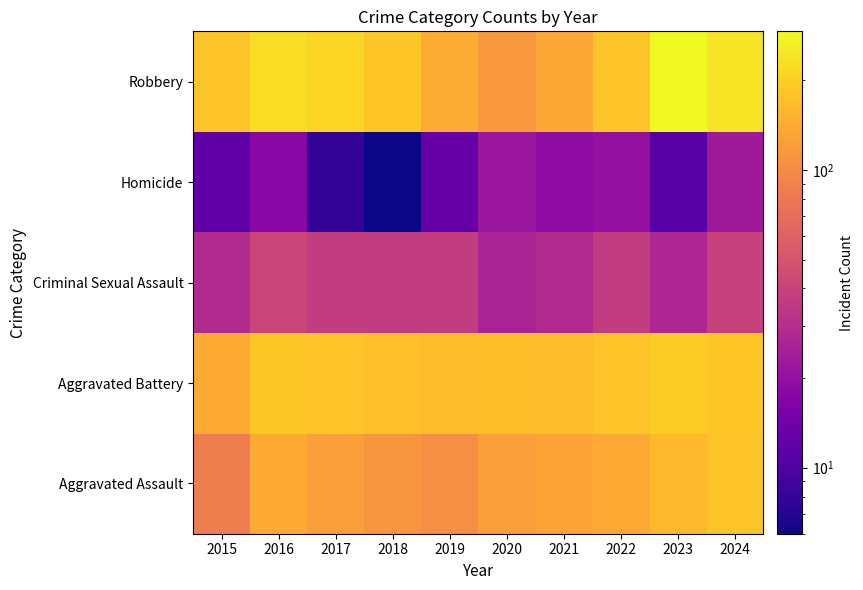

Which label corresponds to the smallest value in the chart?

2018